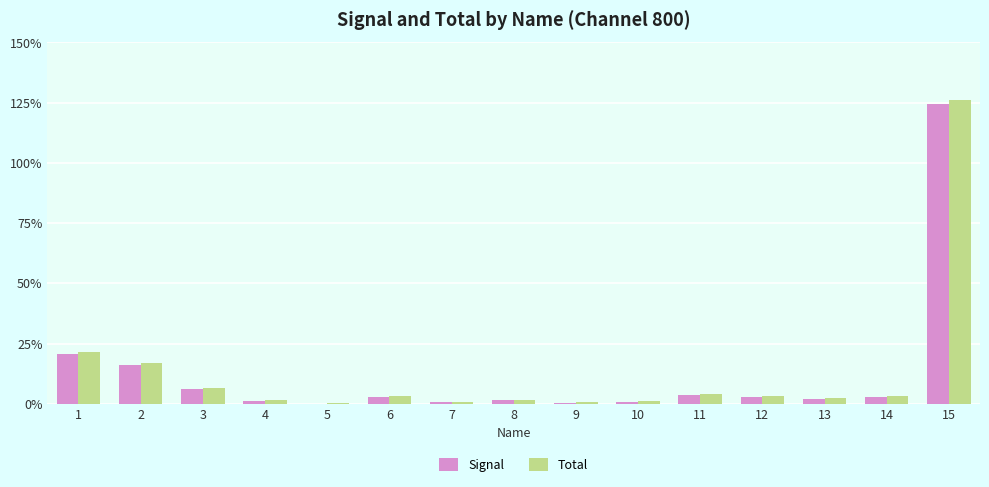

Which has a higher value, 15 or 2?

15